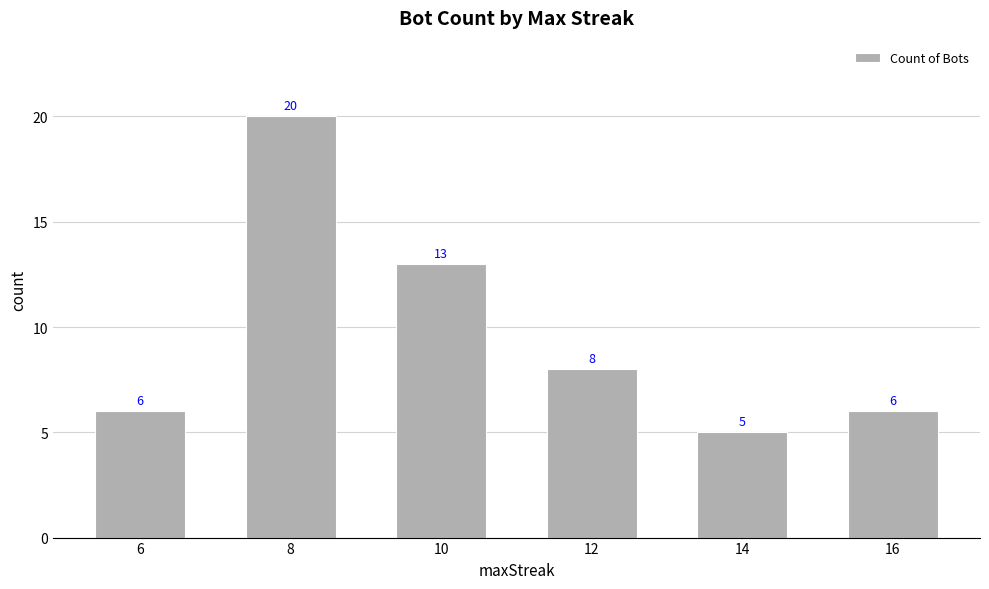

How many bars are there in total?

6